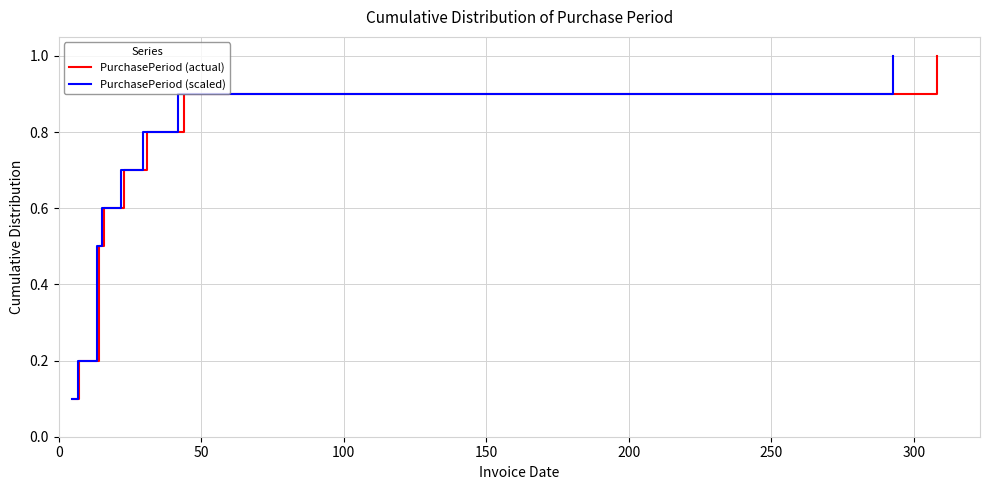

What is the label of the 4th point from the left?

150